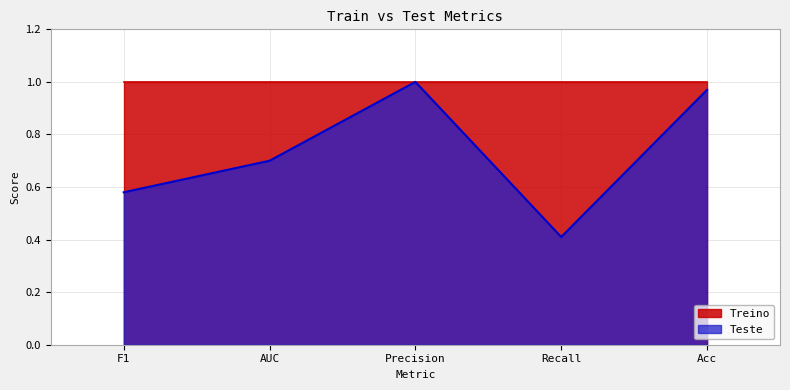

The chart shows a value of 0.6 at Recall. True or false?

False